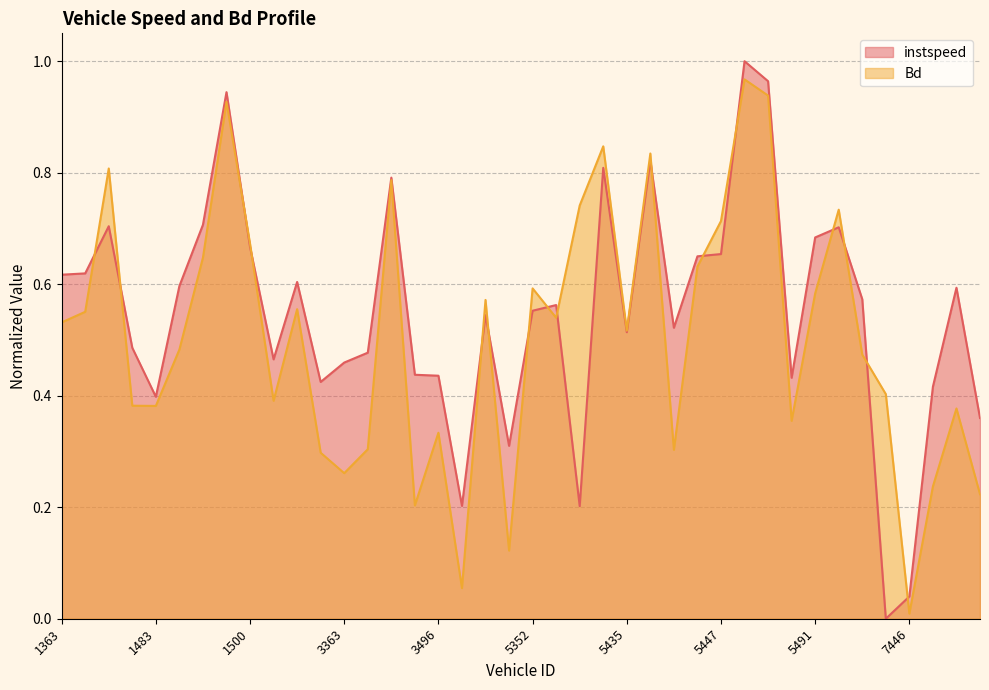

Which series changed the most between 1451 and 1483?

Bd